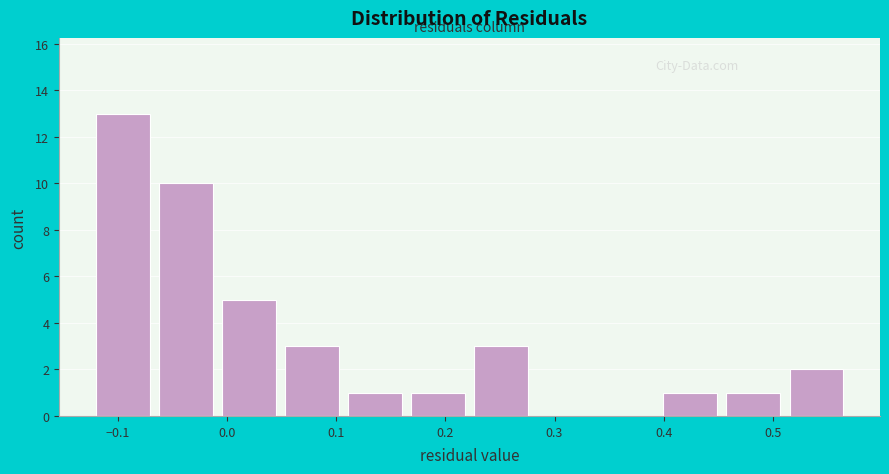

Reading left to right, transcribe this chart: for each bar, give the range it covers on the x-axis and its height. Neither the bar edges nor the heights are printed on the chart, so give them approximately, as read against the axes.

-0.12 to -0.07: 13
-0.07 to -0.01: 10
-0.01 to 0.05: 5
0.05 to 0.11: 3
0.11 to 0.16: 1
0.16 to 0.22: 1
0.22 to 0.28: 3
0.28 to 0.34: 0
0.34 to 0.40: 0
0.40 to 0.45: 1
0.45 to 0.51: 1
0.51 to 0.57: 2